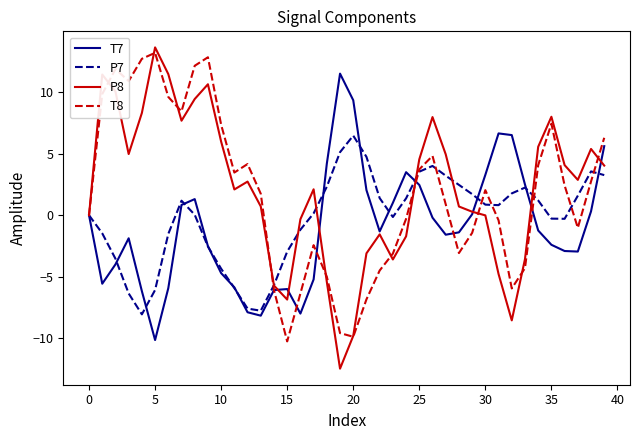

Count the number of data series in this chart.

4